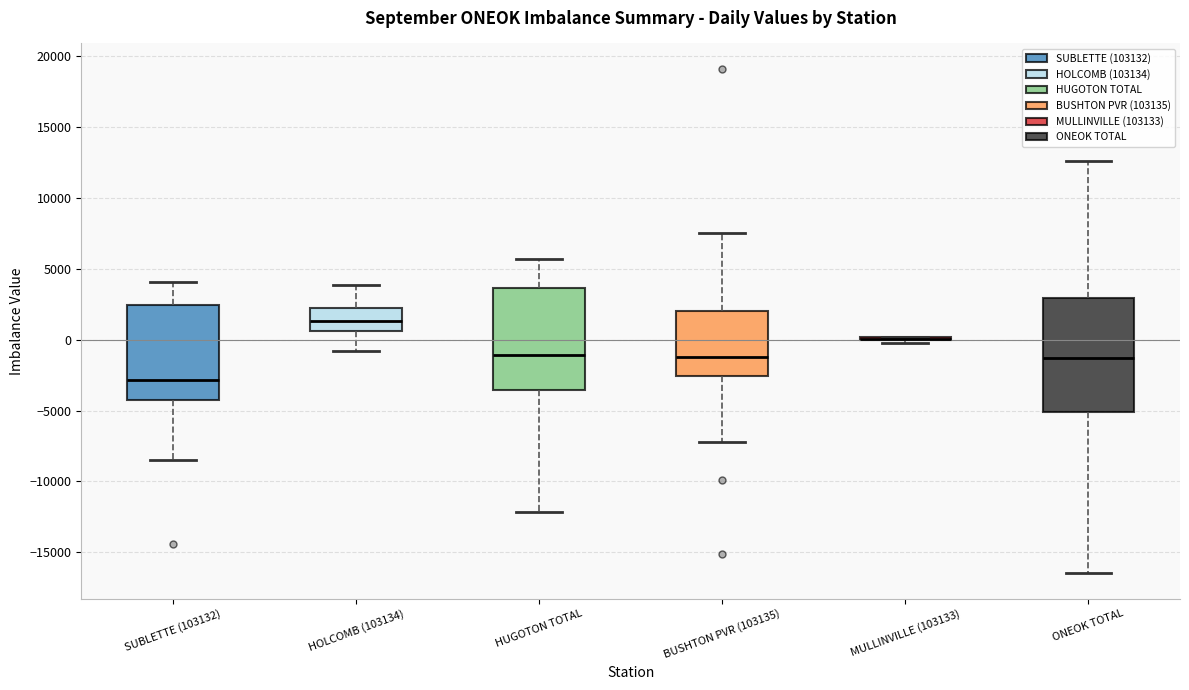

Where does the upper whisker of the box for ONEOK TOTAL end on the y-axis? The values are not printed on the chart, so give them approximately, as read against the axis.

12500